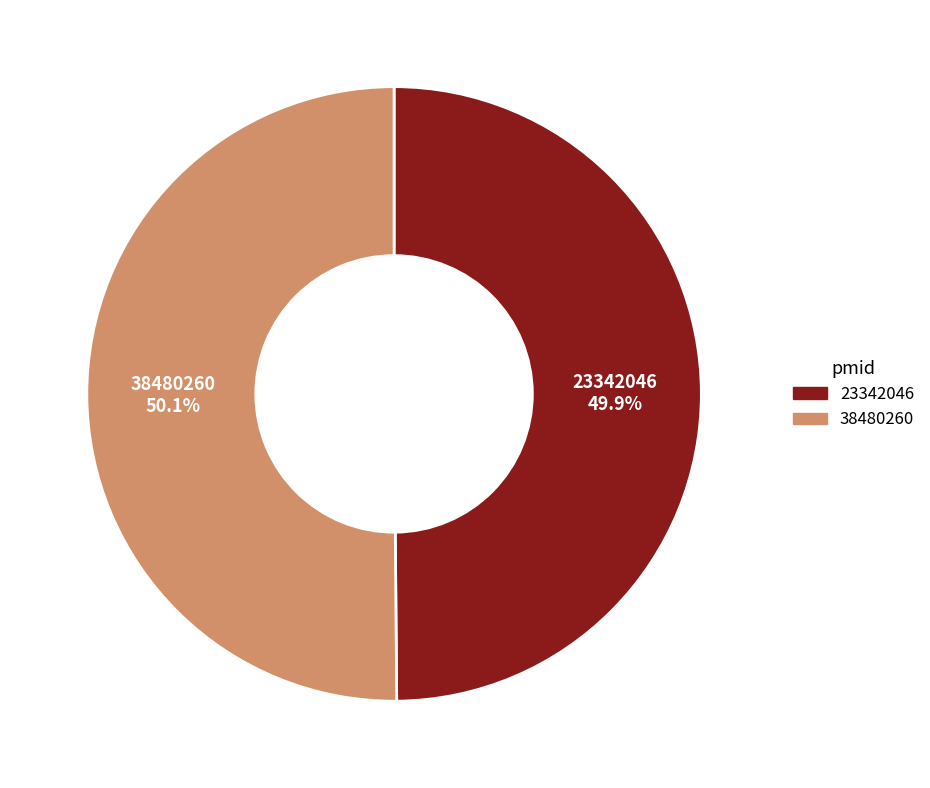

What portion of the pie excludes 23342046?

50.1%